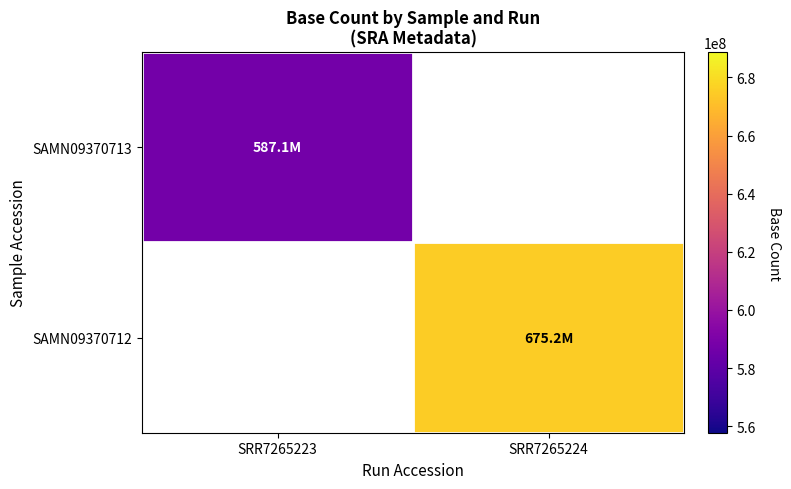

At how many categories does at least one series exceed 641080654?

1